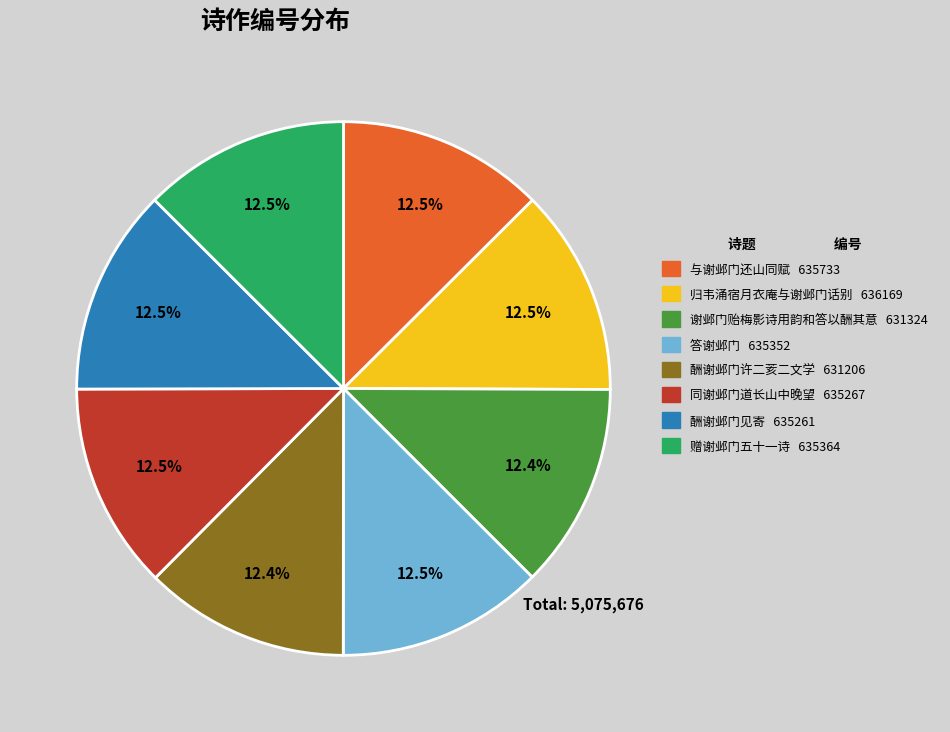

Does 酬谢邺门见寄 635261 represent more than half of the total?

No